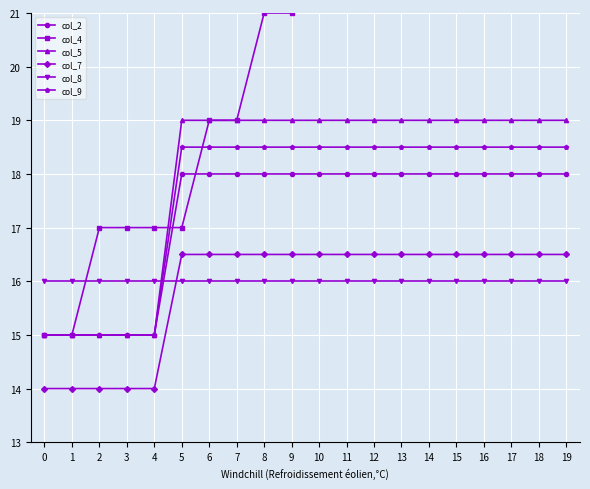

At how many categories does at least one series exceed 14?

20